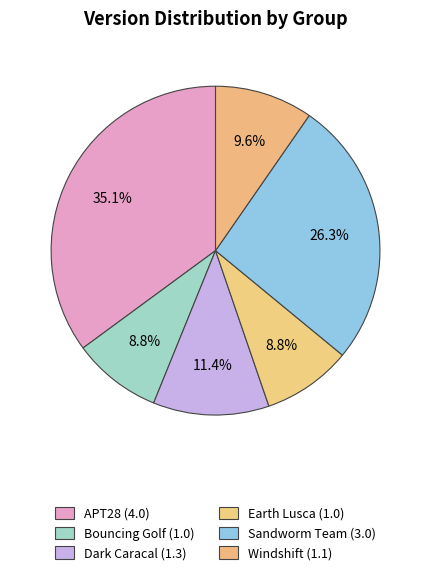

Rank the categories by value from lowest to highest.

Bouncing Golf, Earth Lusca, Windshift, Dark Caracal, Sandworm Team, APT28